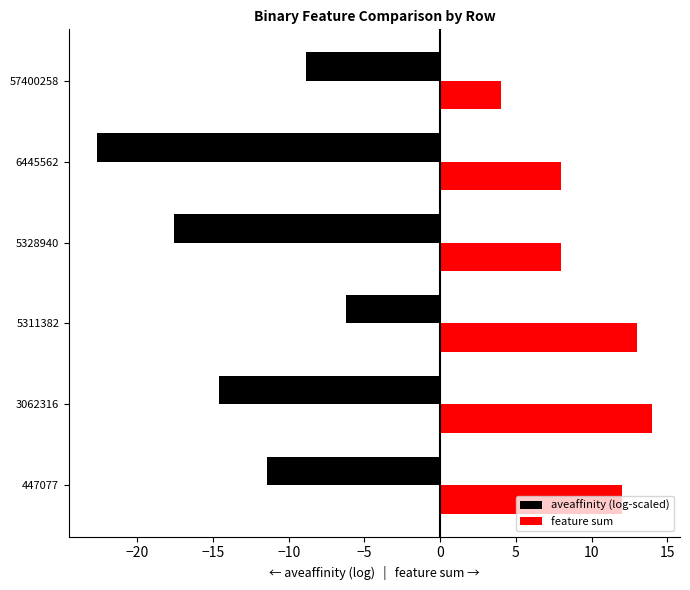

List the series in order of their overall mean, lowest first.

aveaffinity (log-scaled), feature sum